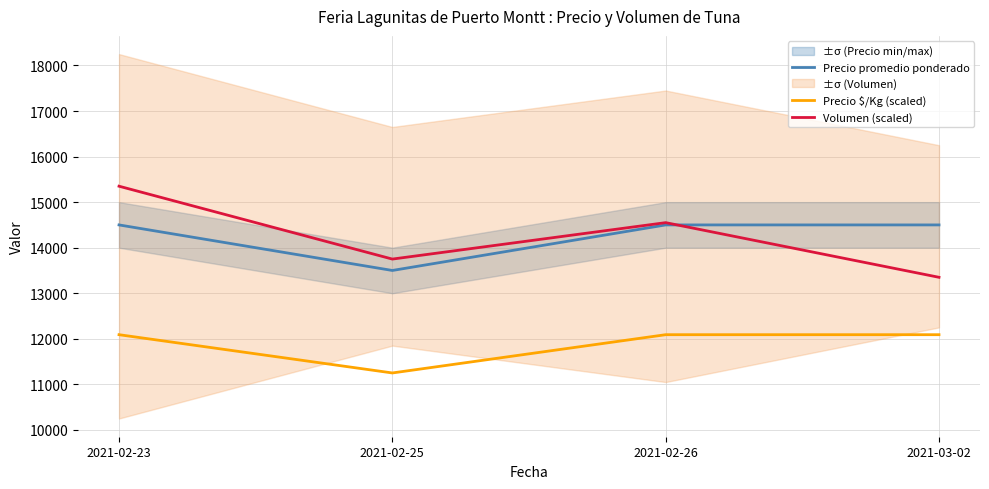

What is the difference between the second highest and minimum values in the Volumen (scaled) series?

1200